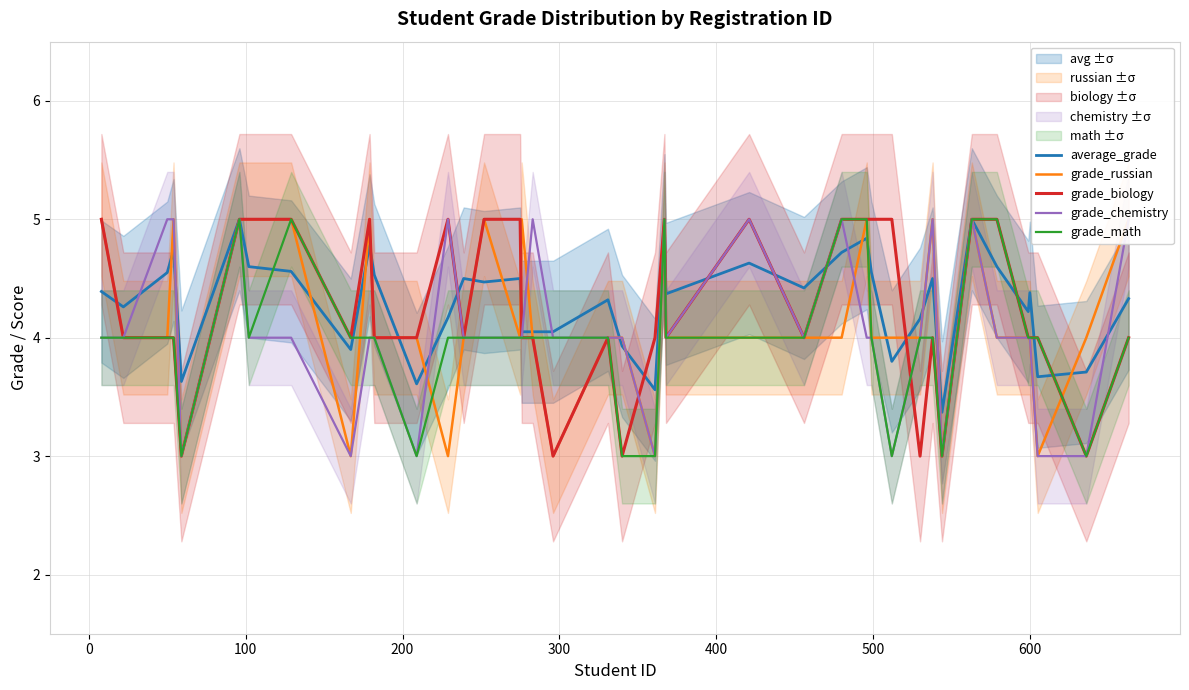

What is the maximum value for grade_math?

5.0